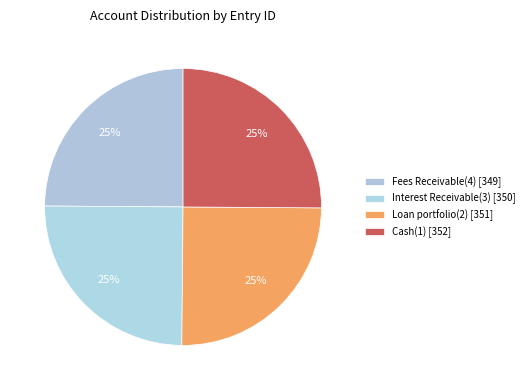

How many segments does this pie chart have?

4